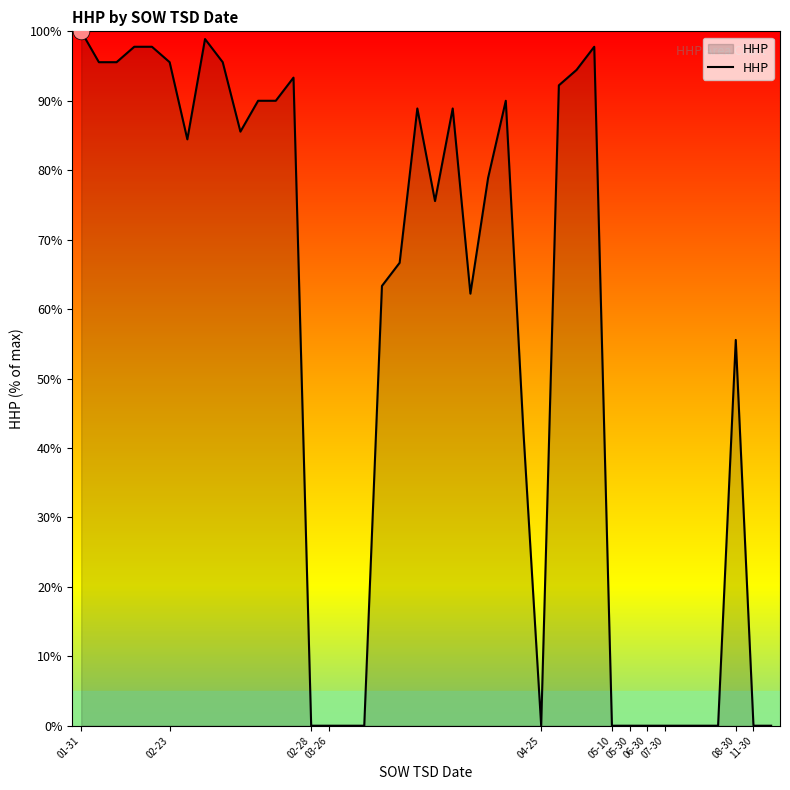

Count the number of categories in the chart.

40